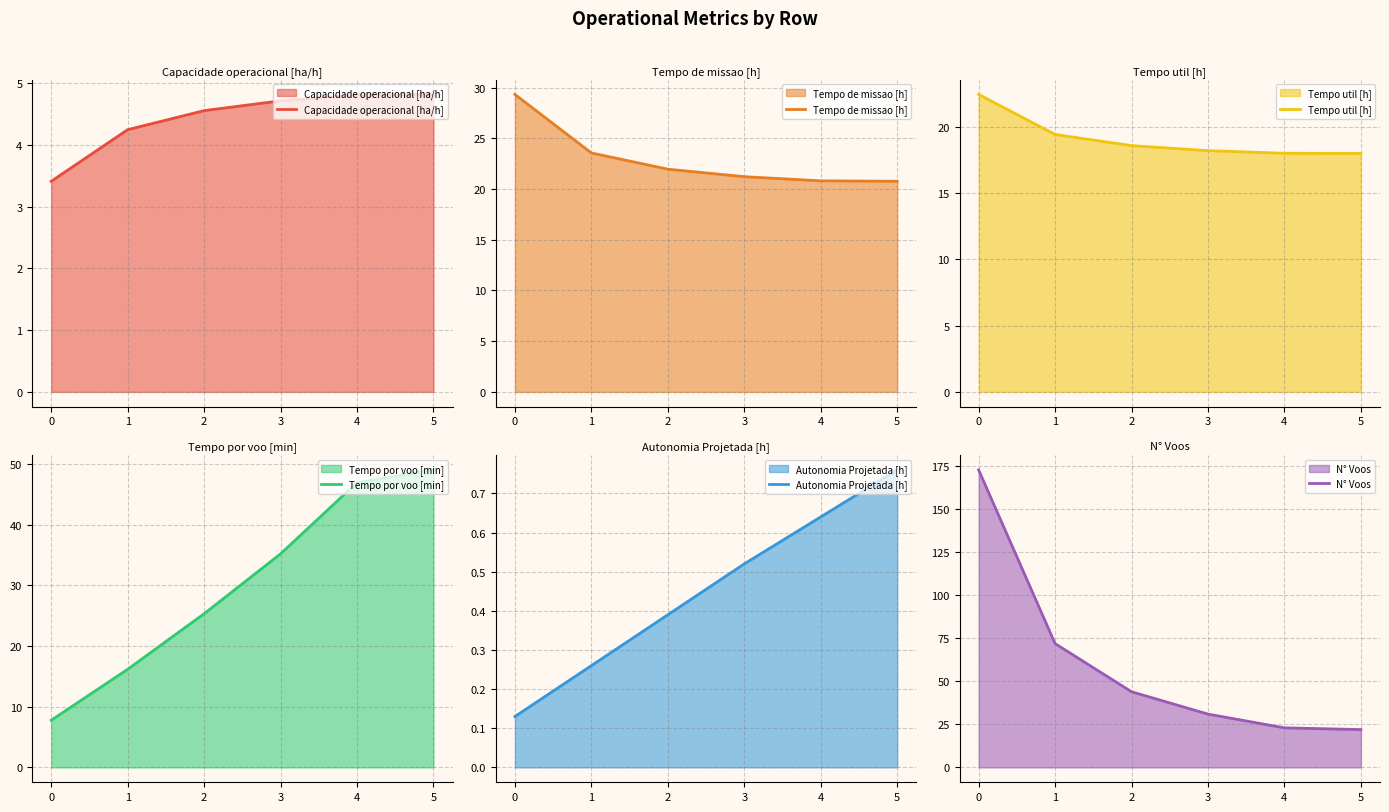

Count the number of data series in this chart.

6